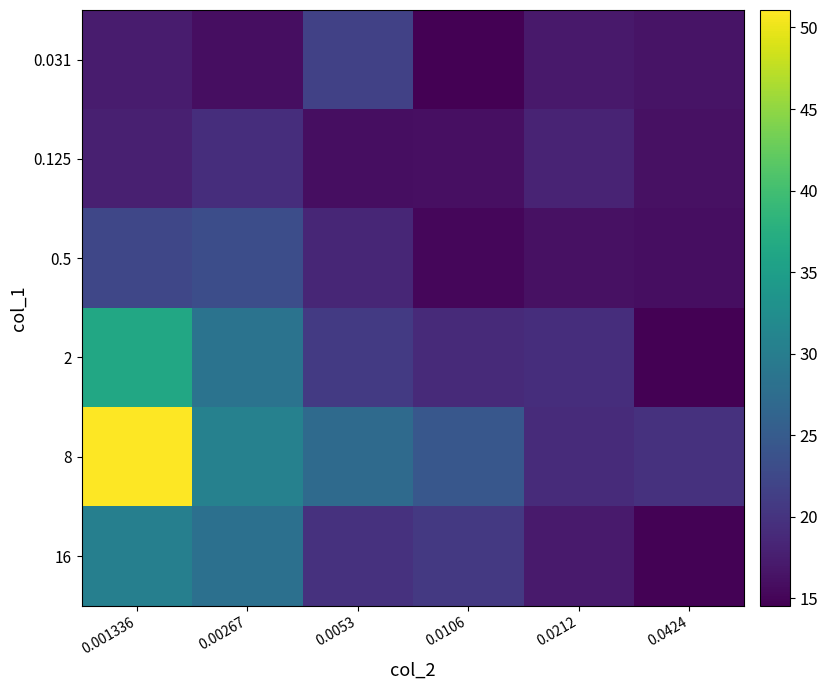

At how many categories does at least one series exceed 49?

1